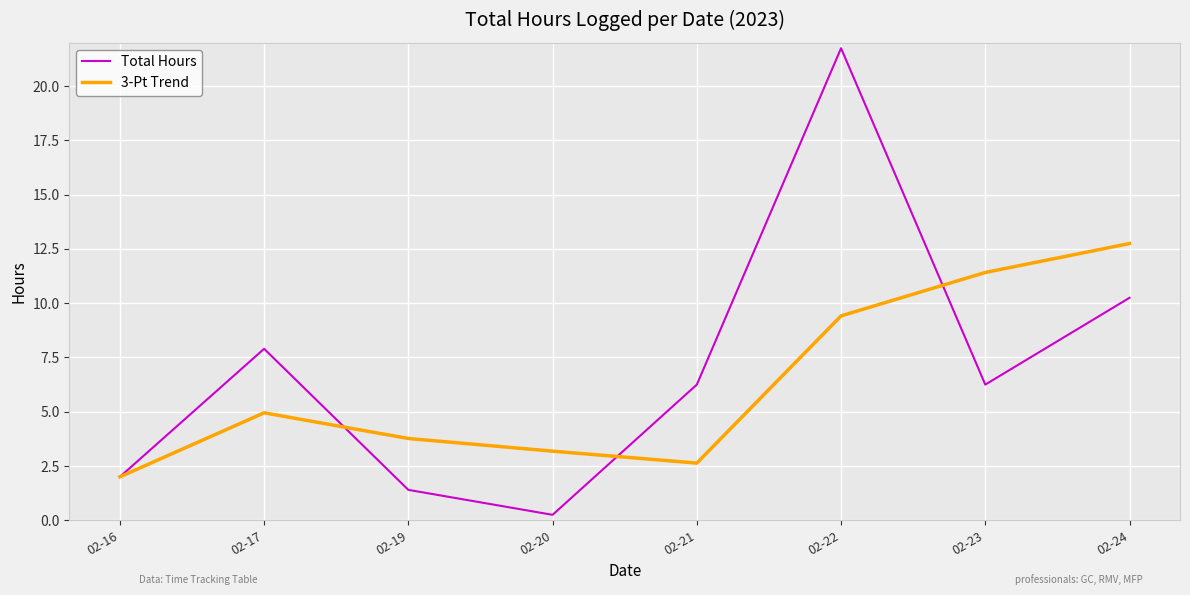

How many lines are shown in the chart?

2